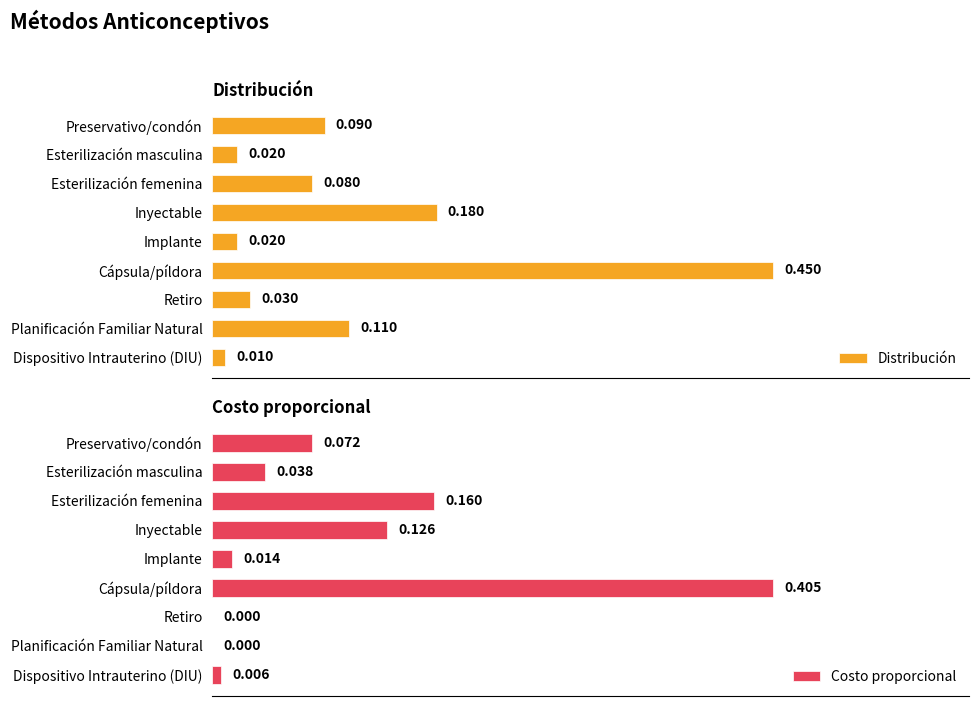

What is the value of the Distribución bar at the 8th from the left?

0.1